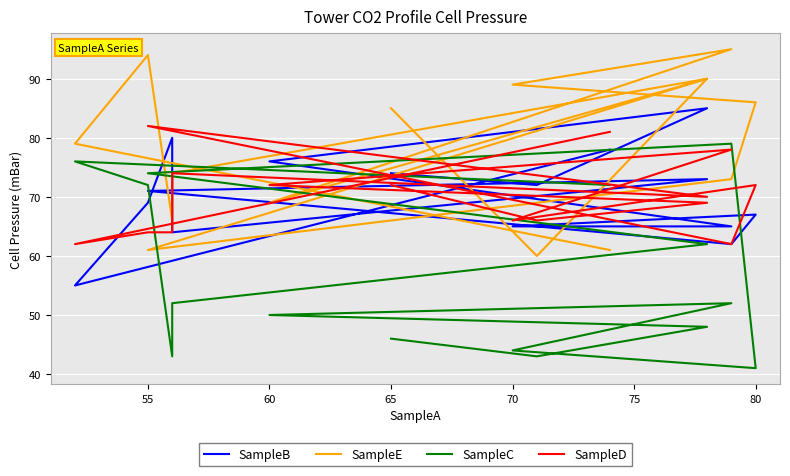

What is the maximum value shown in the chart?

95